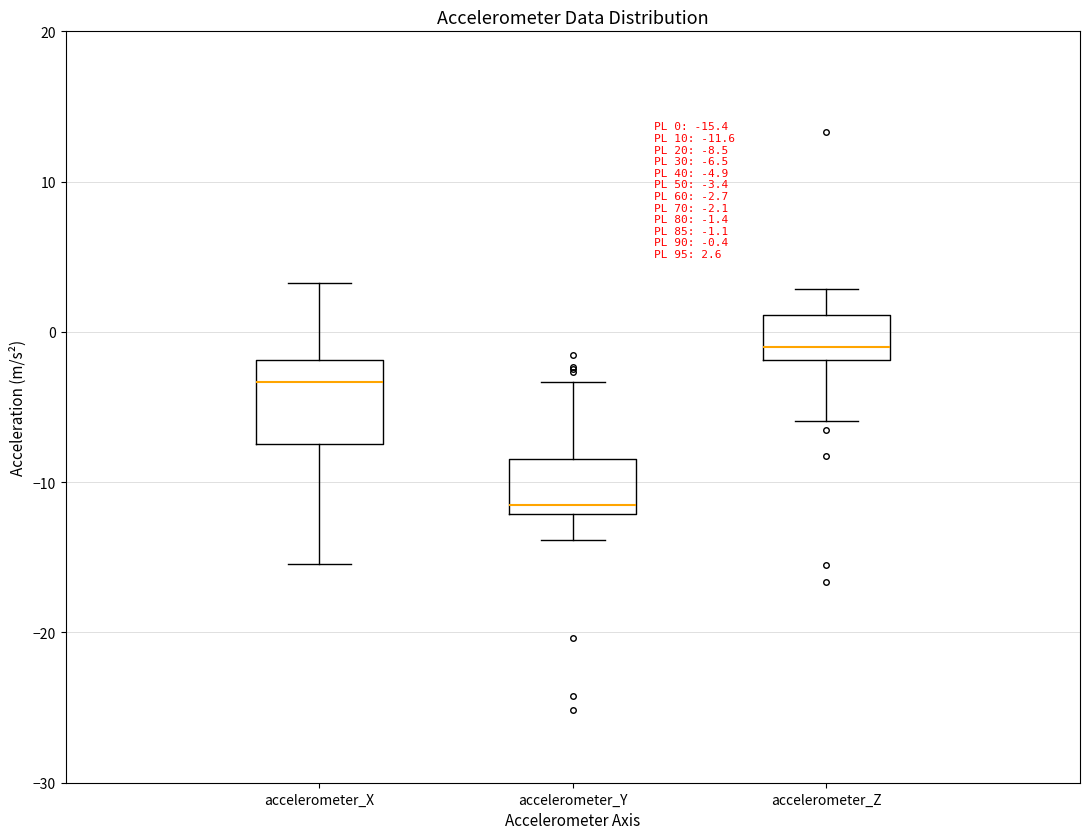

Which box's median line is the lowest?

accelerometer_Y